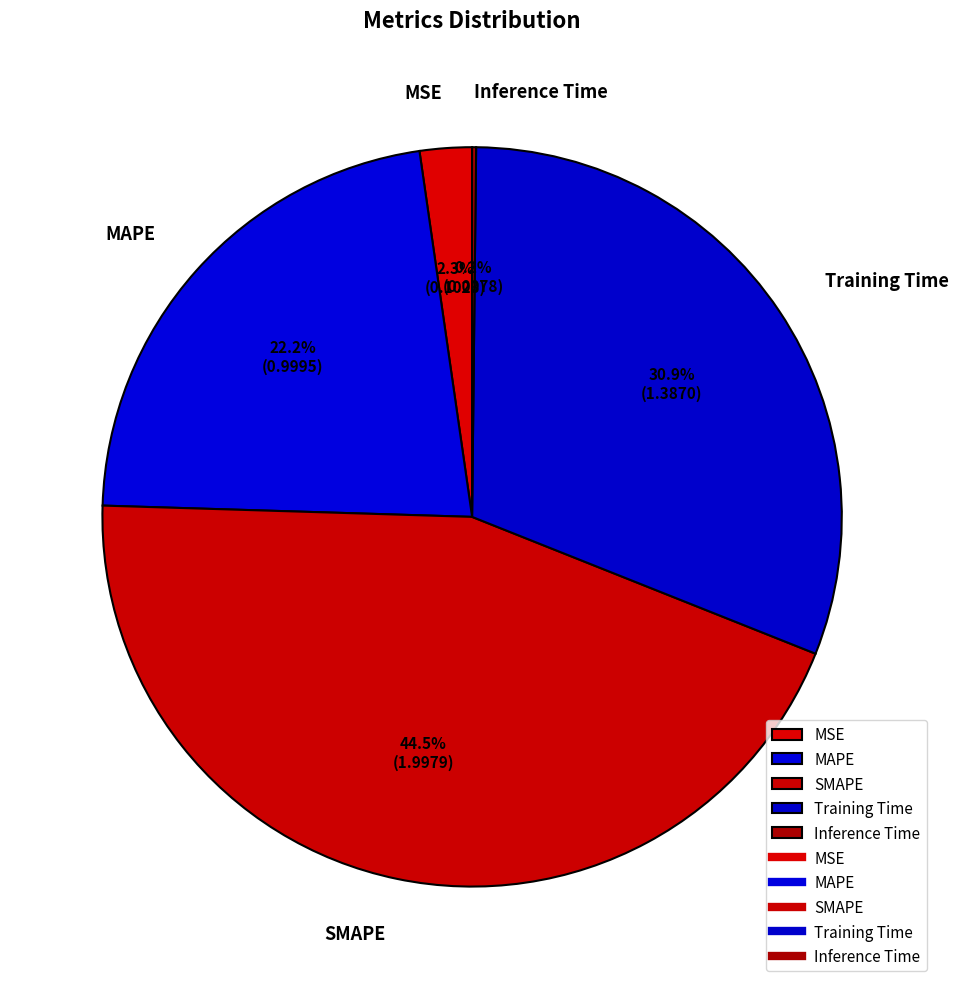

What is the total percentage of Training Time and SMAPE?

75.3%